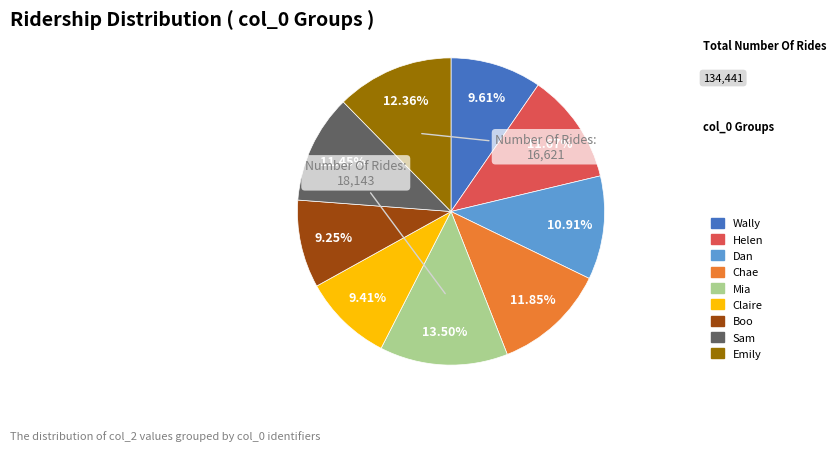

To the nearest percent, what is the average slice percentage?

11%